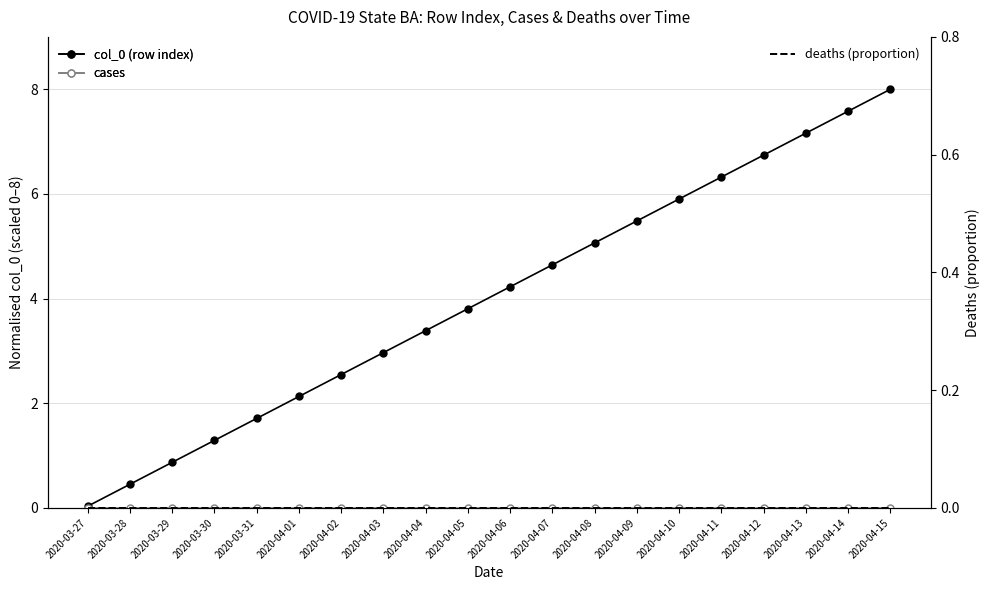

At which label does col_0 (row index) first exceed 4?

2020-04-06